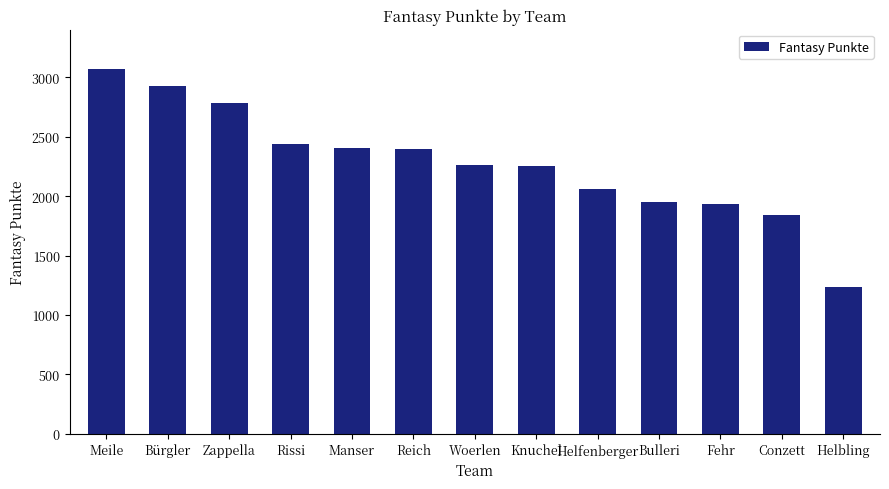

What position from the right is Fehr?

3